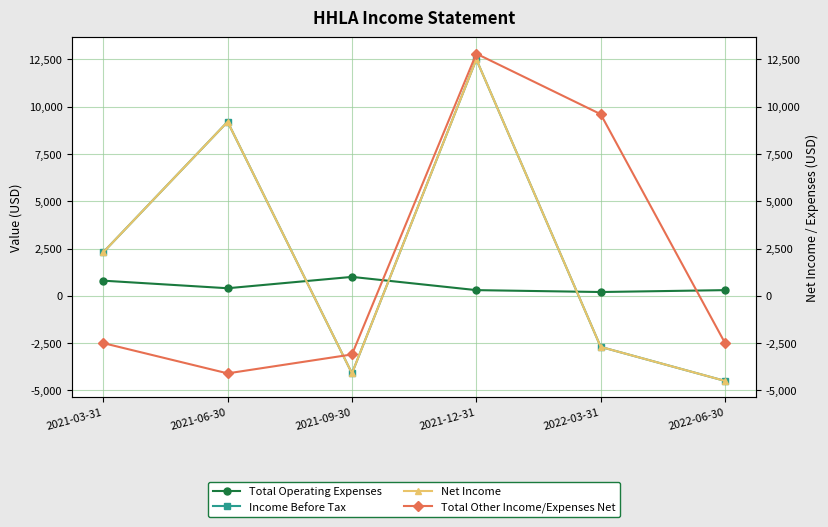

At which category does the chart reach its minimum across all series?

2022-06-30